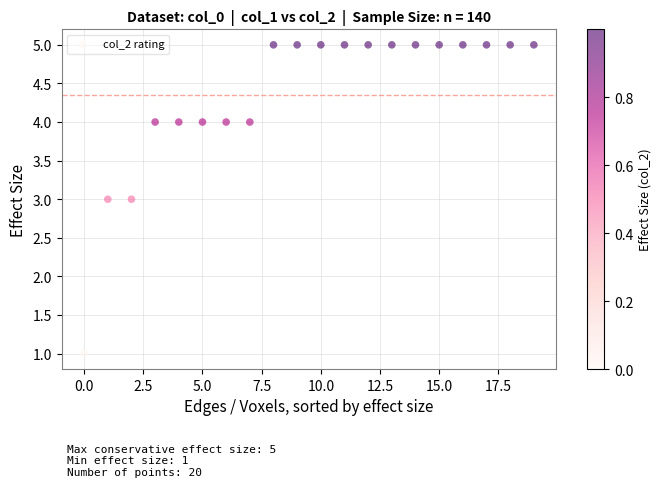

What is the range of Y values (max minus min)?

4